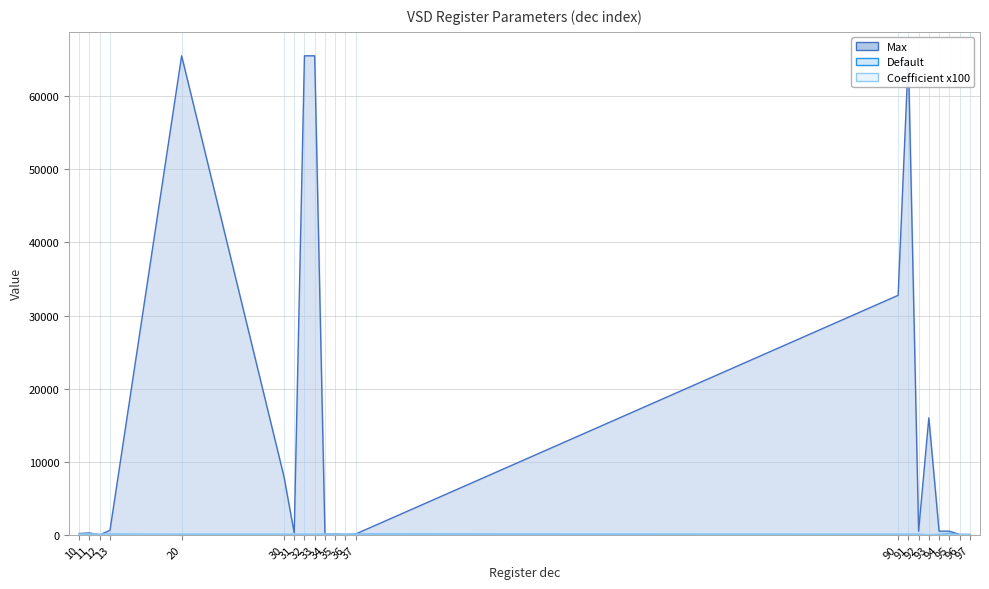

What is the value of the Max point at the 3rd from the left?

3.0